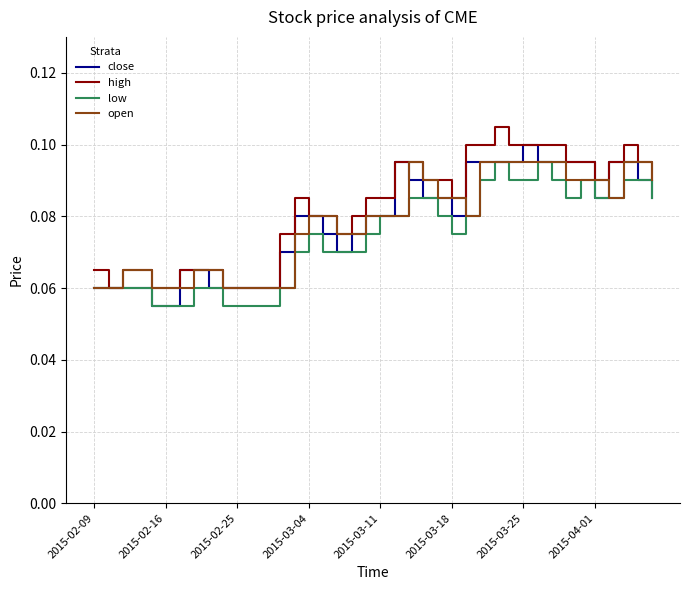

Is it true that open equals 0.0 at 2015-03-11?

False